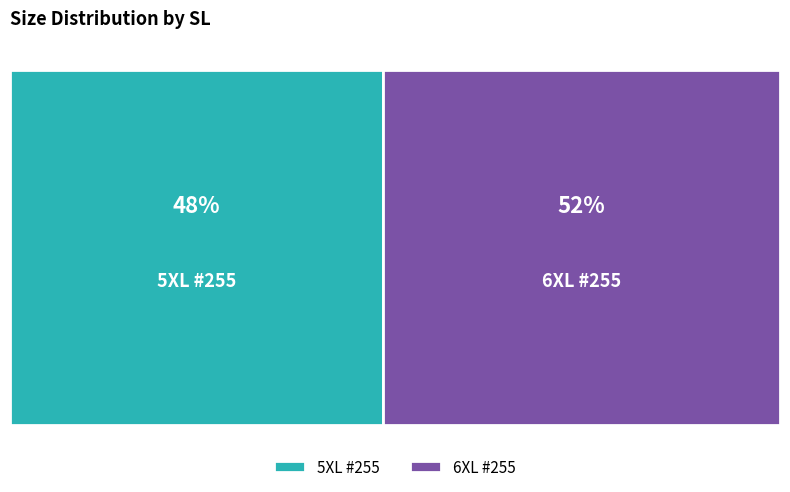

Is it true that 5XL #255 is 37% of the pie?

False